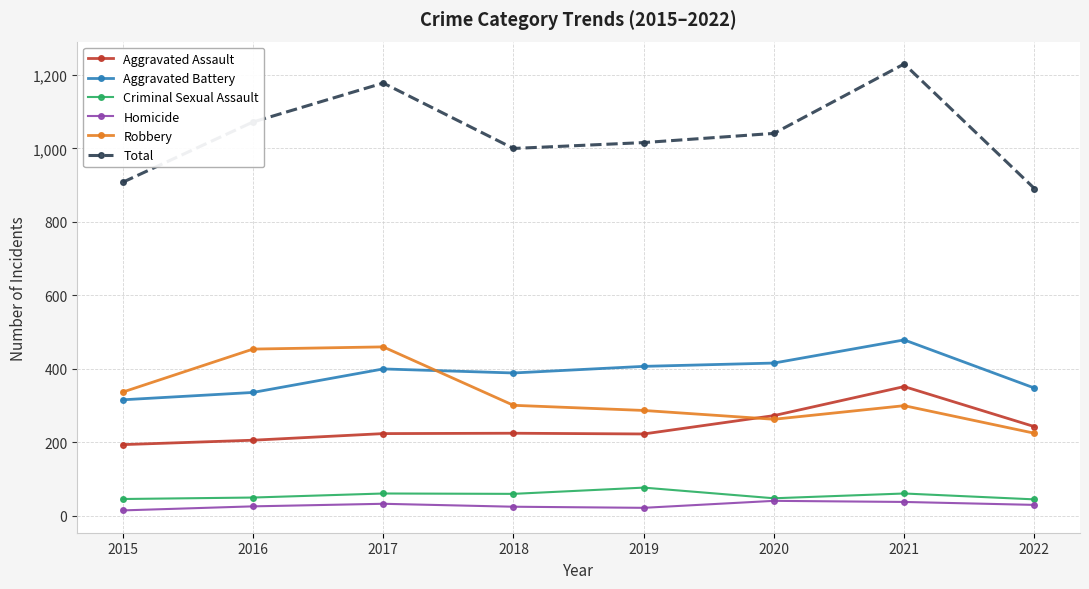

What is the highest value of the Robbery series?

460